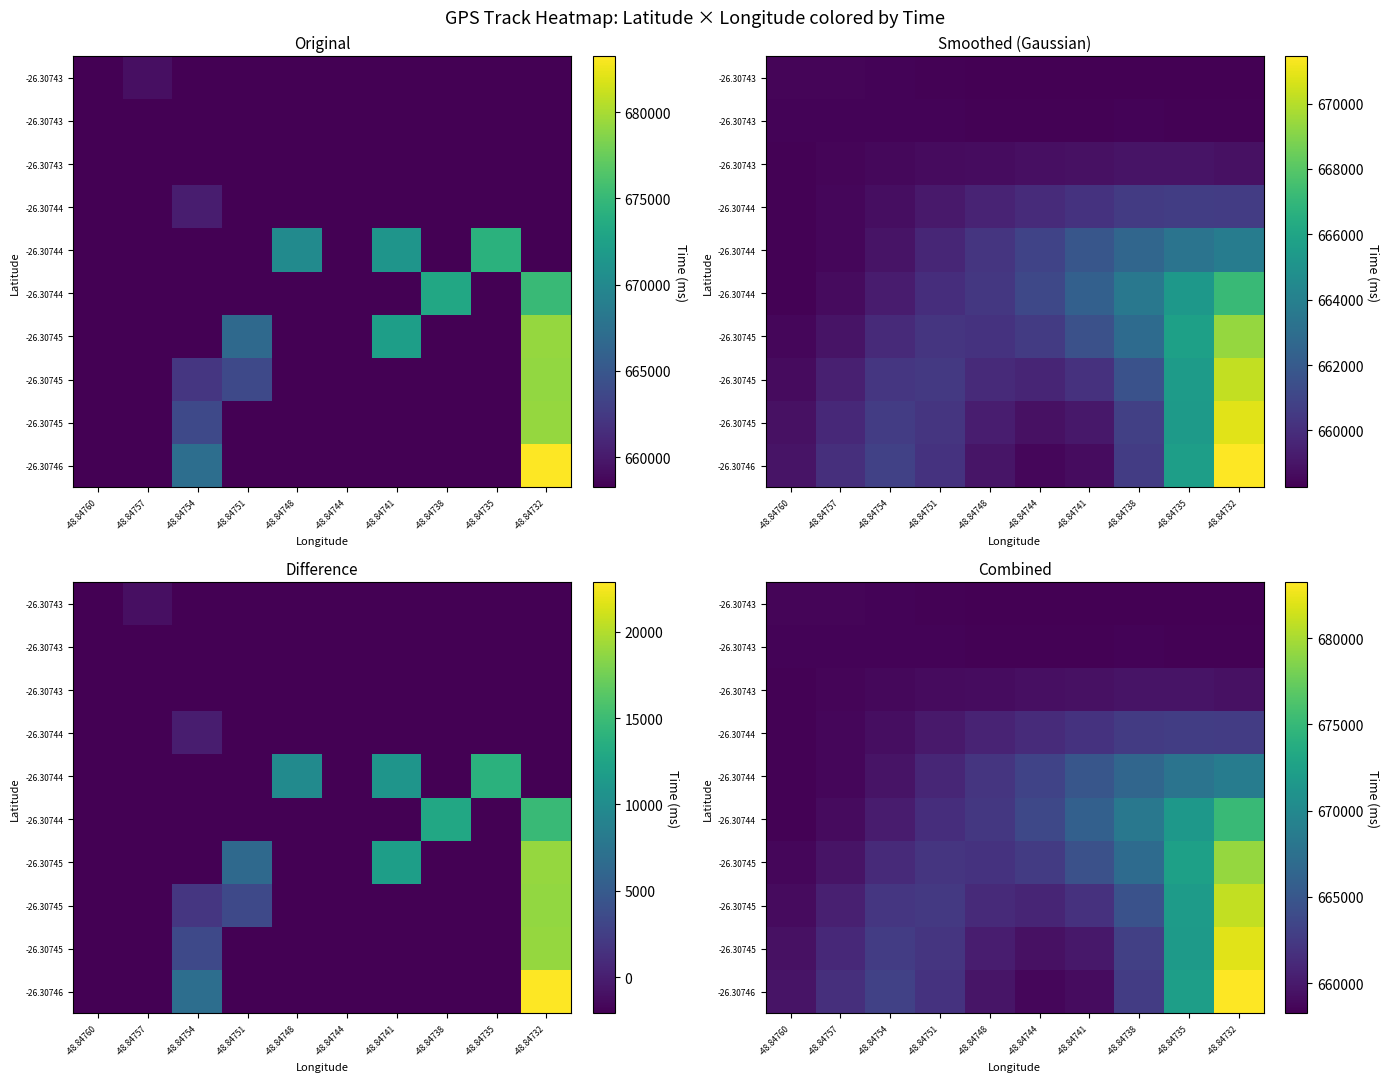

Between -48.84744 and -48.84738, which is larger?

-48.84738